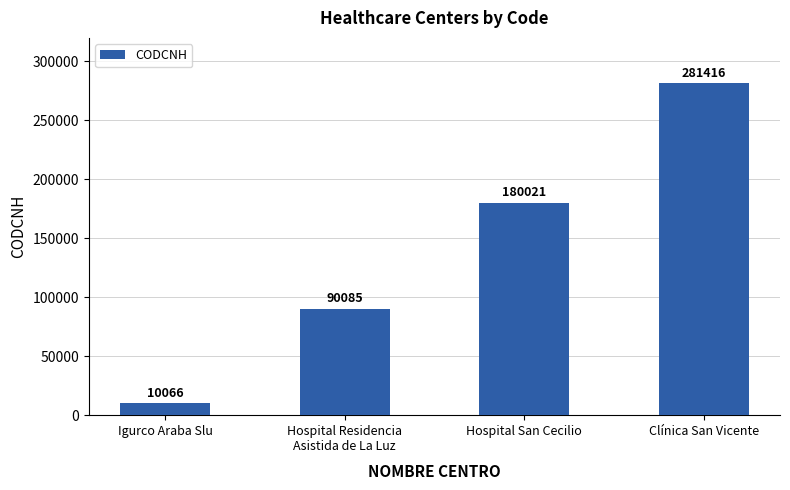

At which label is the value closest to 145741?

Hospital San Cecilio